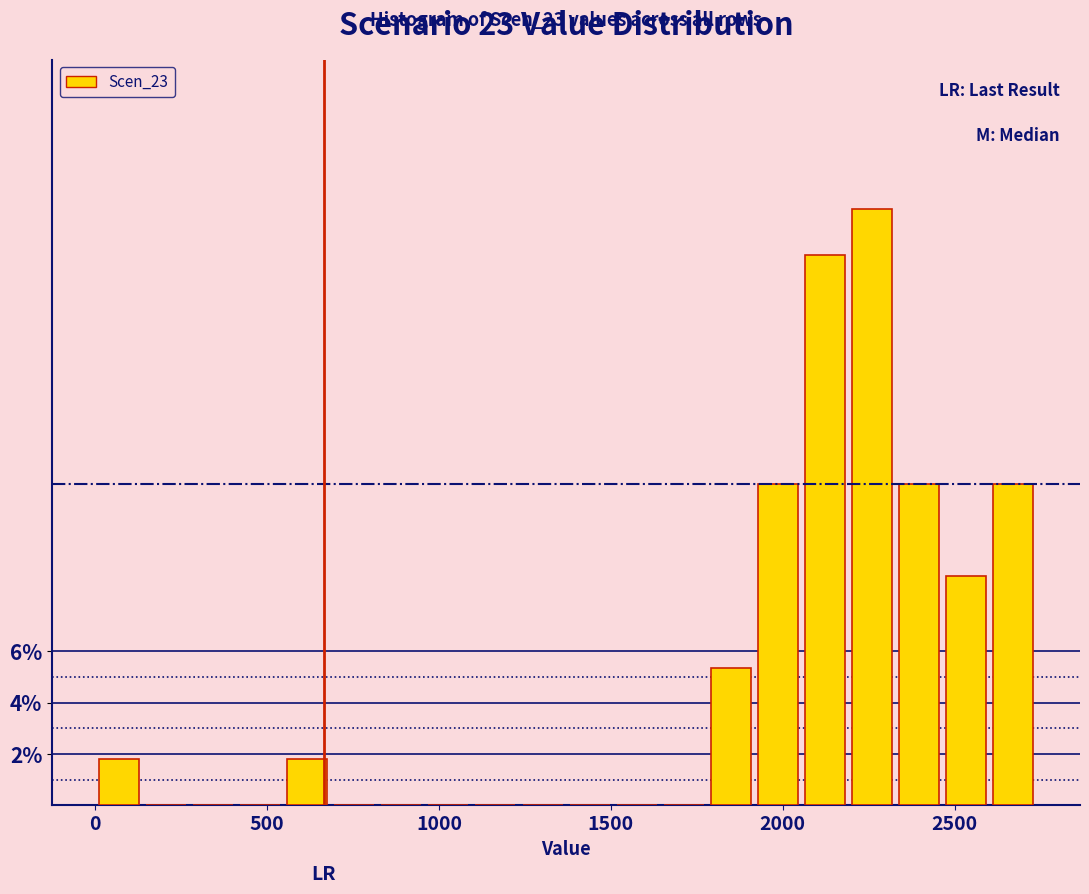

Read against the x-axis, roughly where is the centre of the tallest bar?

2250